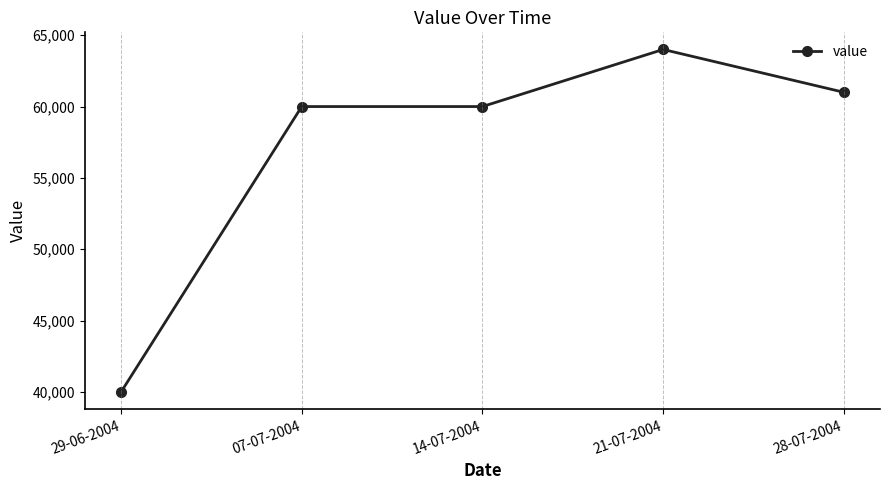

Which has a higher value, 14-07-2004 or 28-07-2004?

28-07-2004